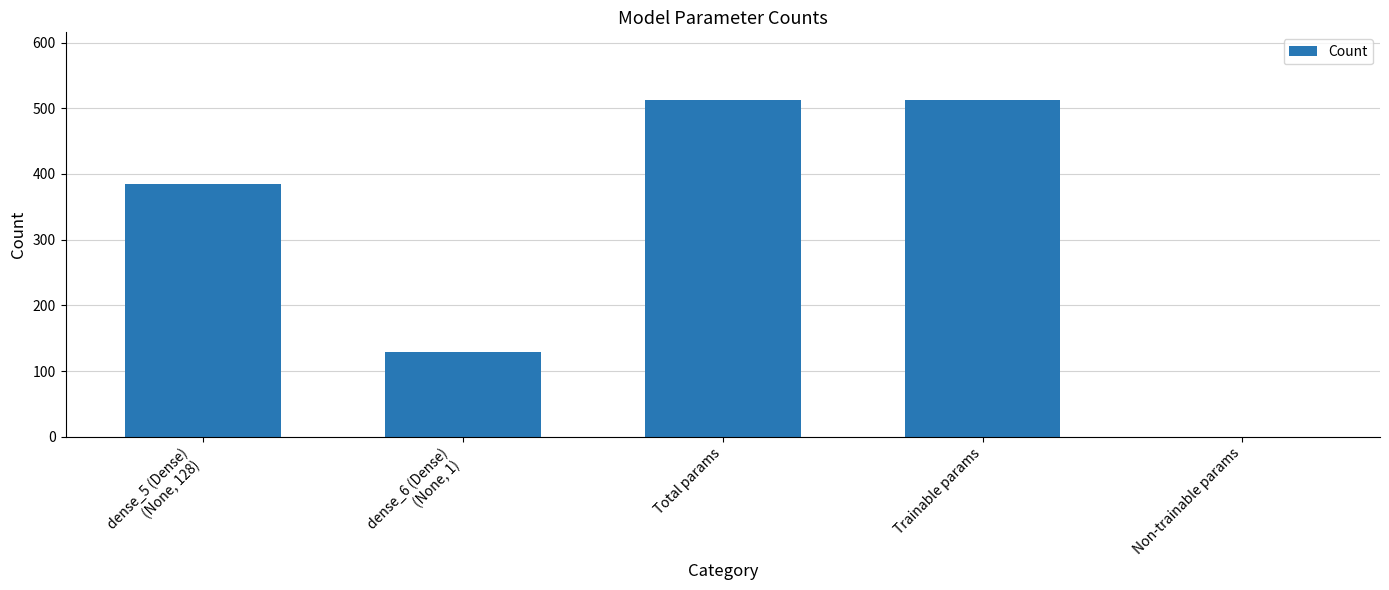

What is the maximum value shown in the chart?

513